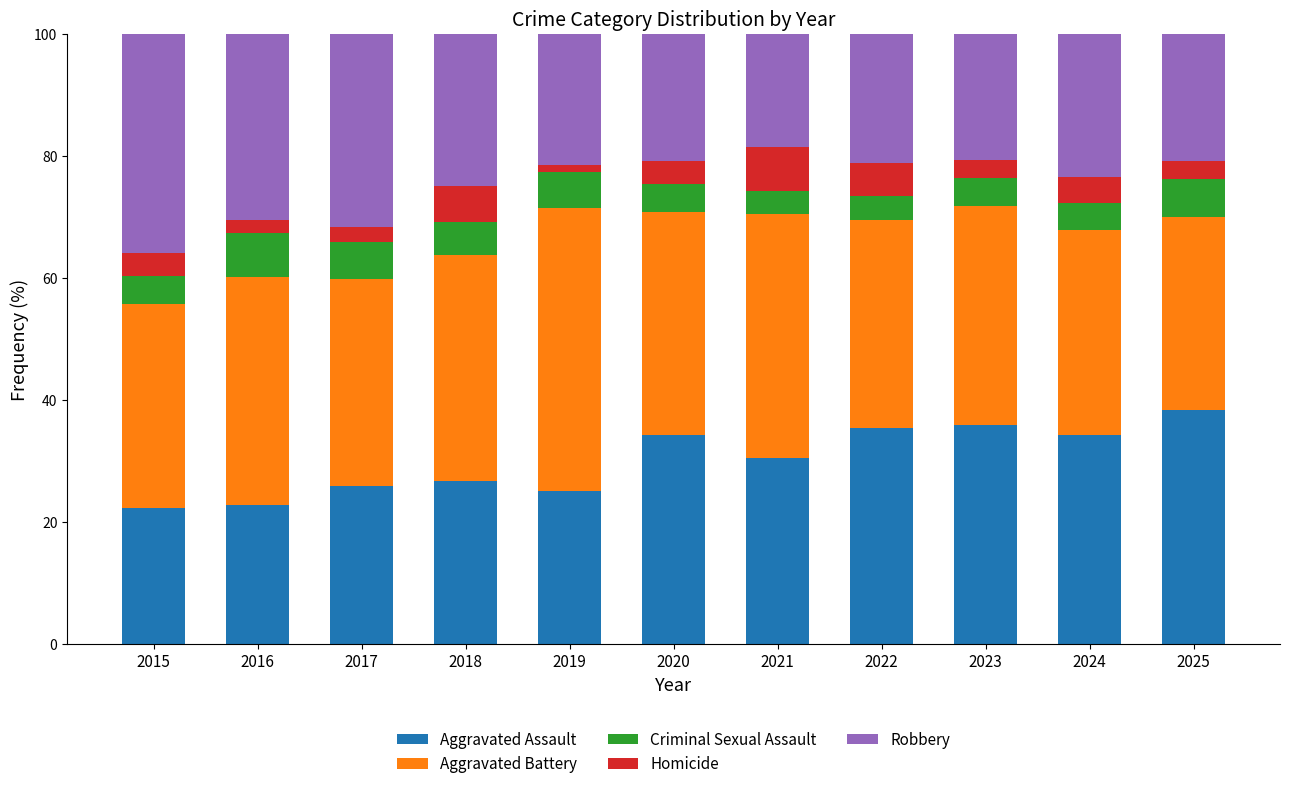

What is the lowest value of the Aggravated Assault series?

22.4